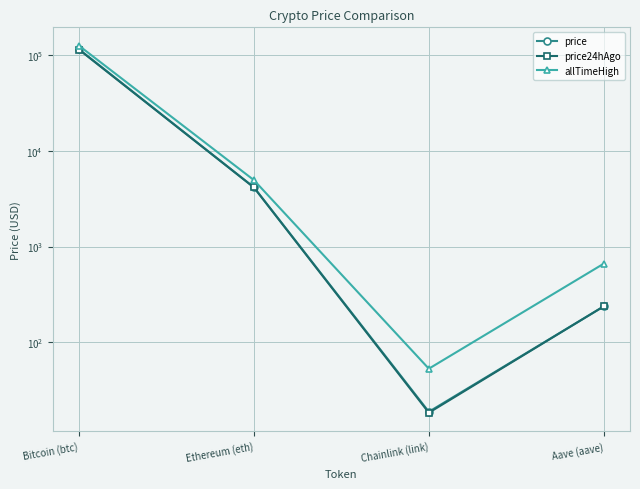

What is the difference between the second highest and second lowest values in the allTimeHigh series?

4284.4